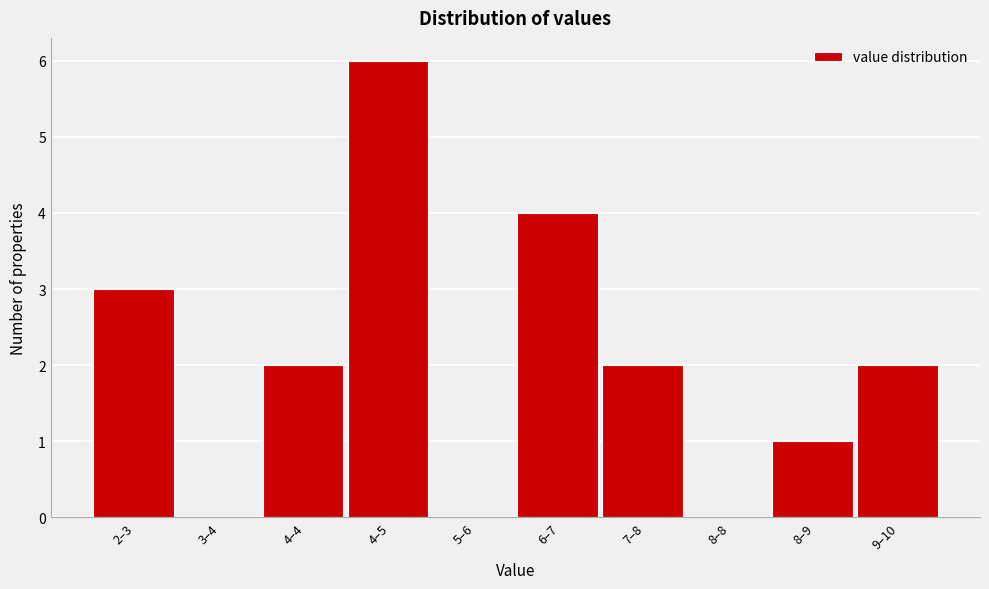

Reading right to left, what are all the values shown in this chart?

9–10=2	8–9=1	8–8=0	7–8=2	6–7=4	5–6=0	4–5=6	4–4=2	3–4=0	2–3=3